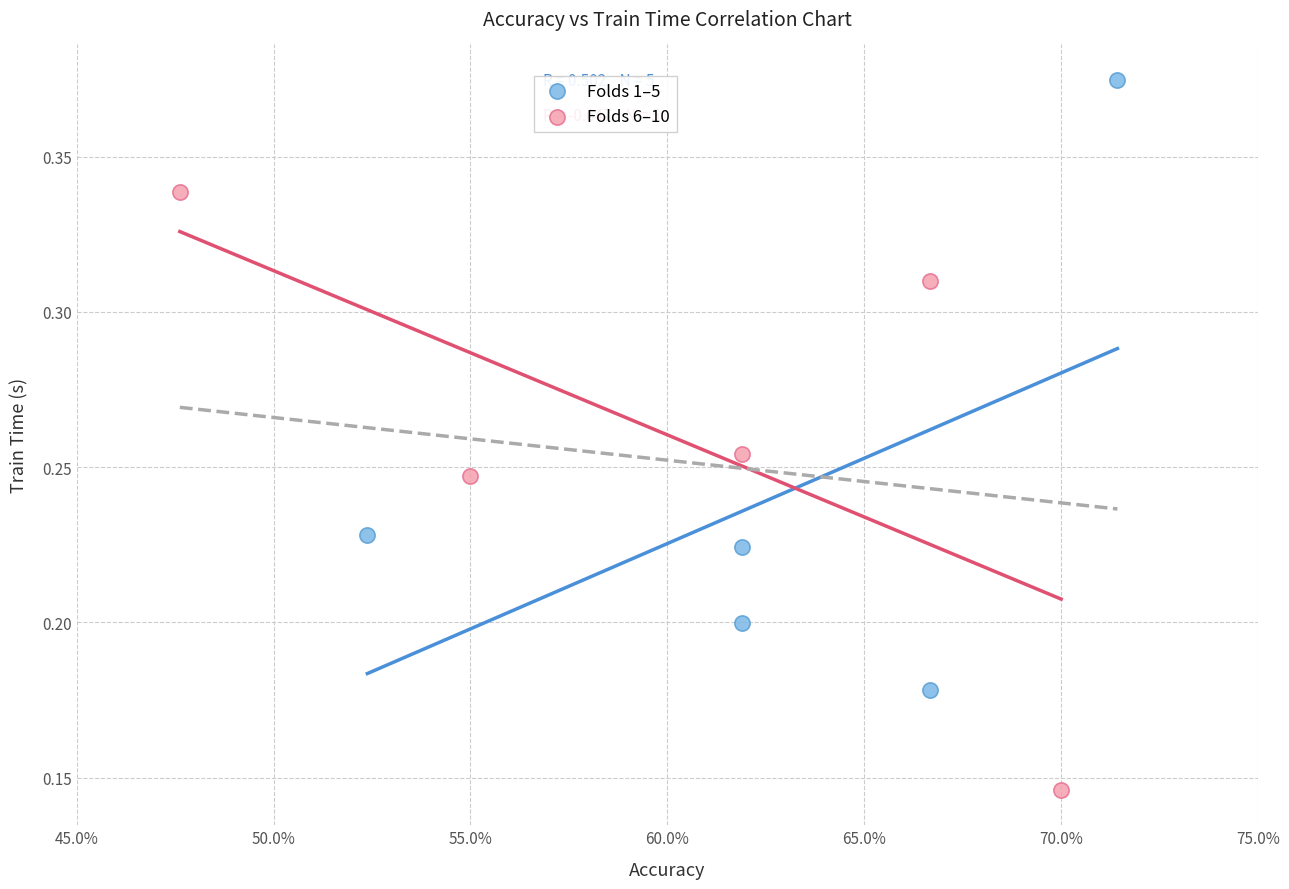

Which series has the widest spread of Y values?

Folds 1–5